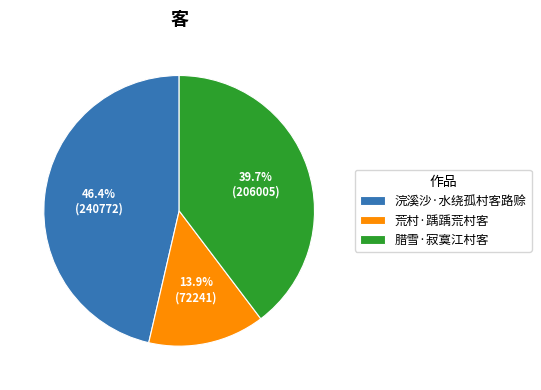

To the nearest percent, what portion does 浣溪沙·水绕孤村客路赊 represent?

46%